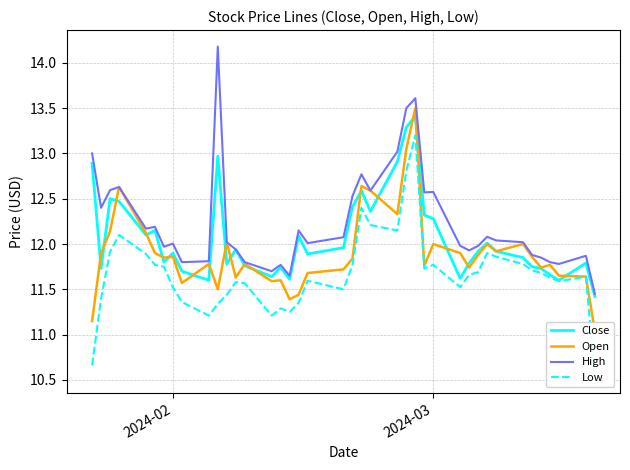

How many interior local peaks does the Close series have?

11